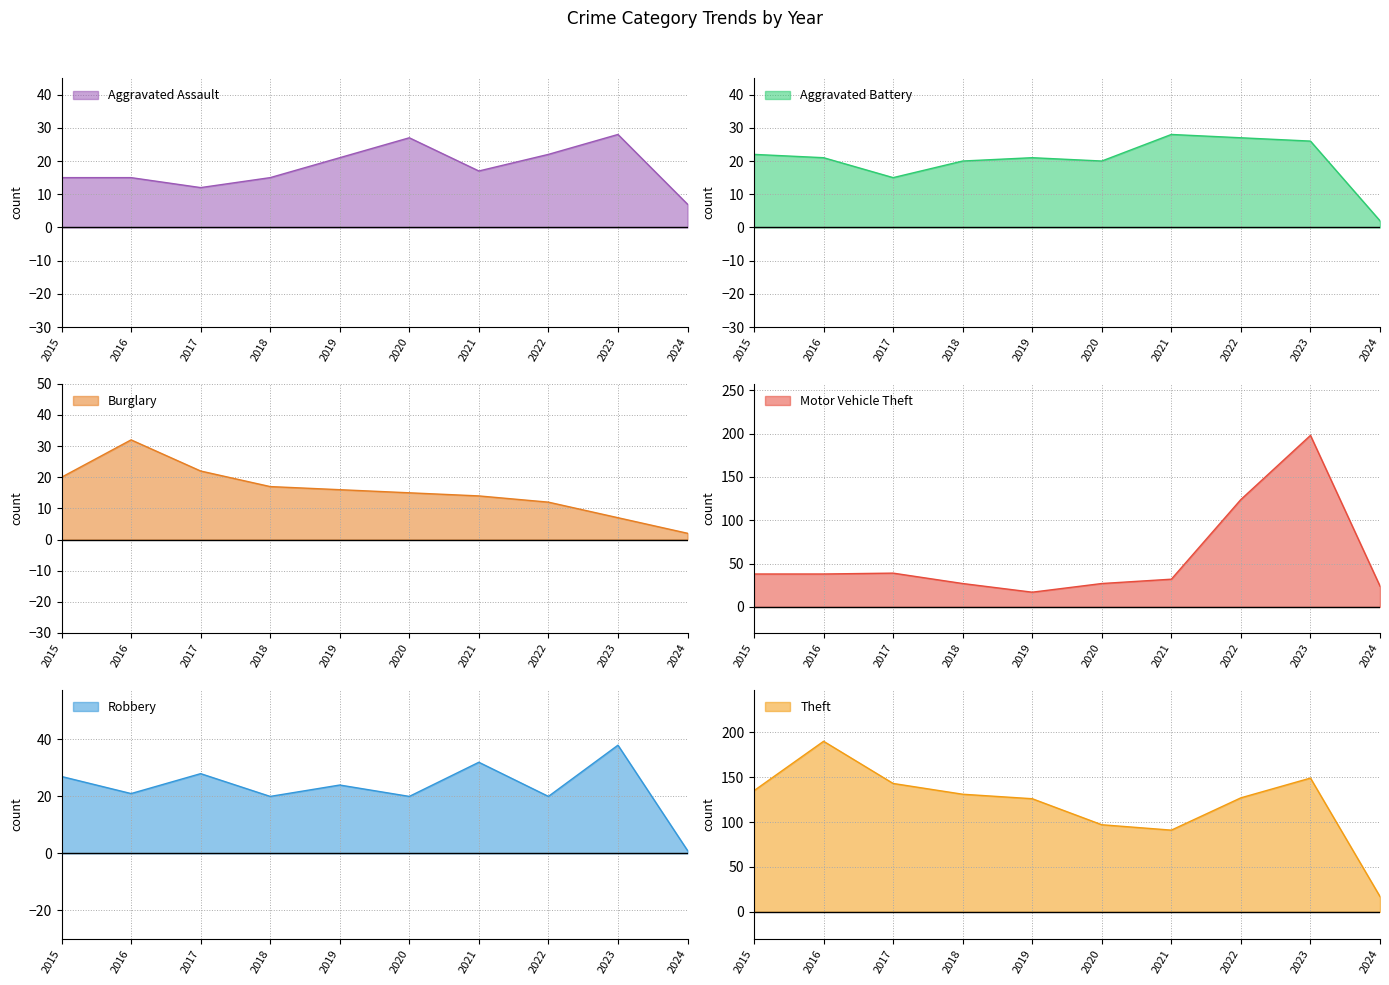

List the labels in order of Aggravated Battery value, largest first.

2021, 2022, 2023, 2015, 2016, 2019, 2018, 2020, 2017, 2024